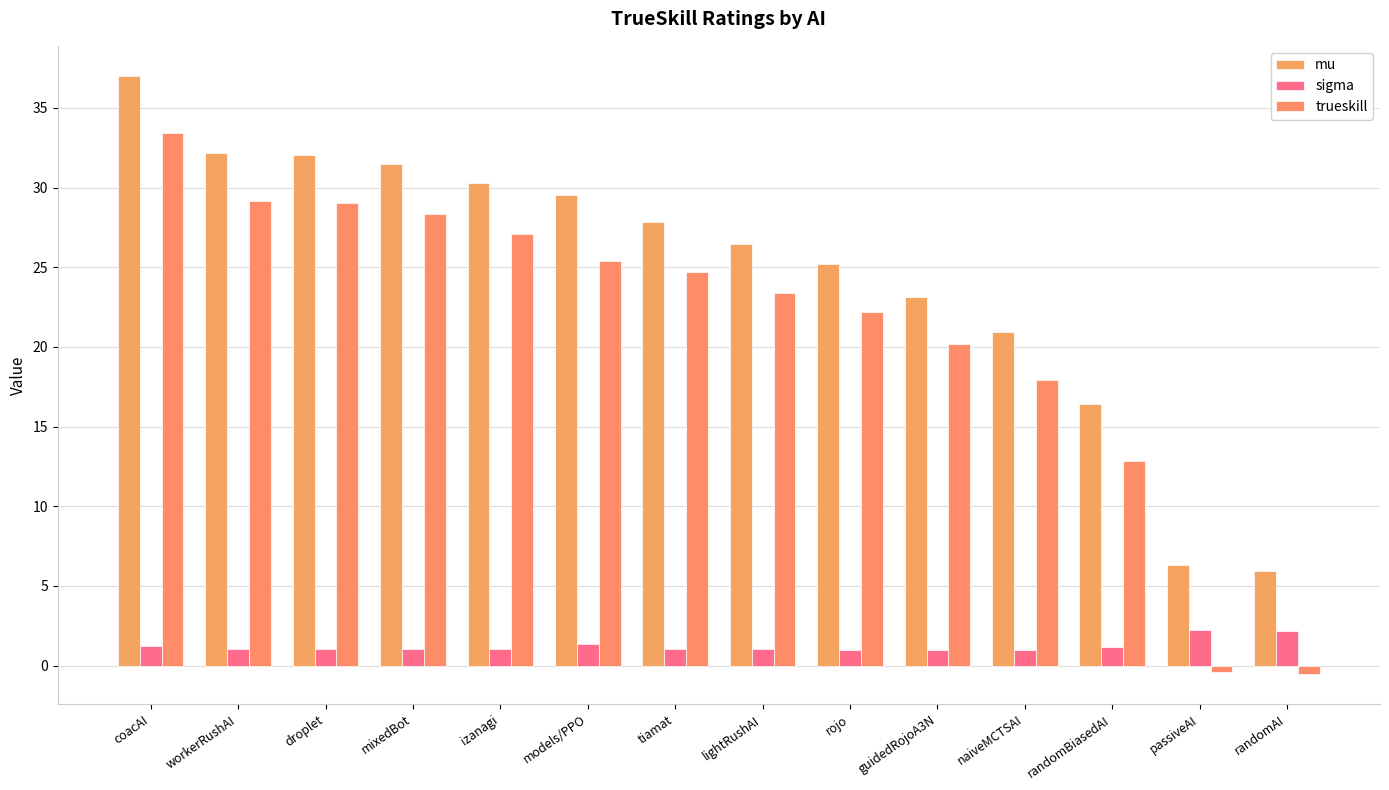

Rank the categories by mu value from highest to lowest.

coacAI, workerRushAI, droplet, mixedBot, izanagi, models/PPO, tiamat, lightRushAI, rojo, guidedRojoA3N, naiveMCTSAI, randomBiasedAI, passiveAI, randomAI